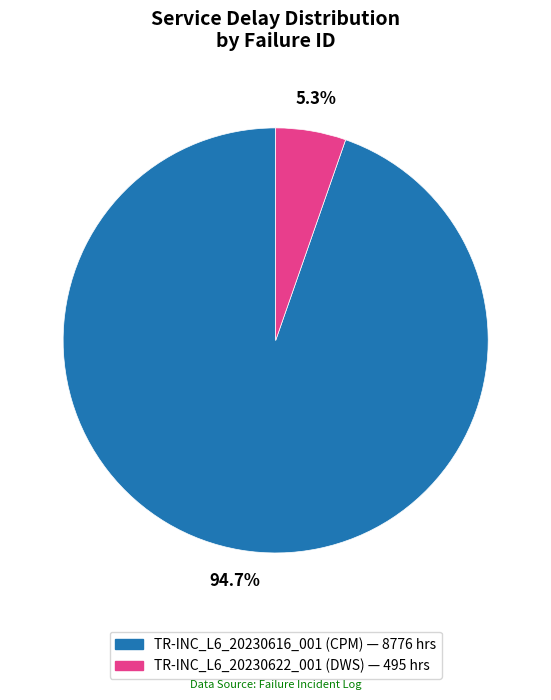

Rank the categories by value from lowest to highest.

TR-INC_L6_20230622_001, TR-INC_L6_20230616_001